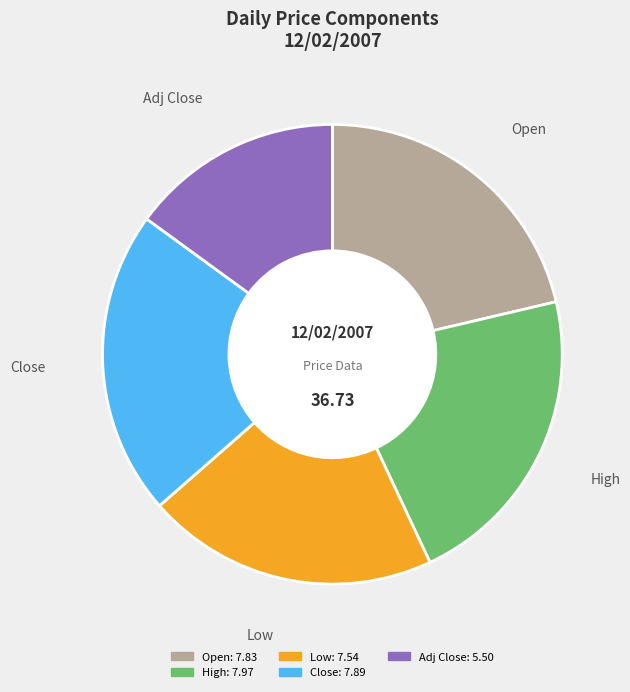

Is there a majority slice in this chart?

No